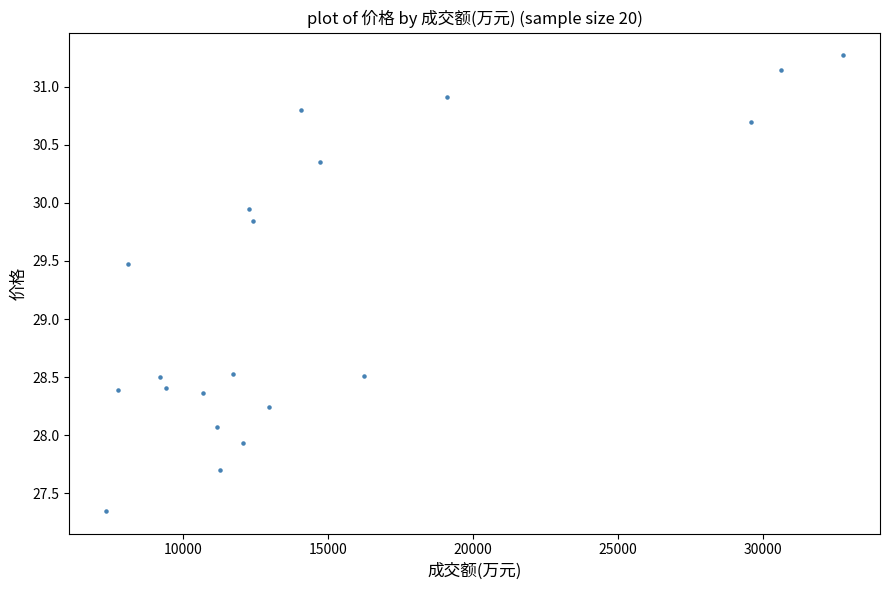

What is the range of X values (max minus min)?

25384.0